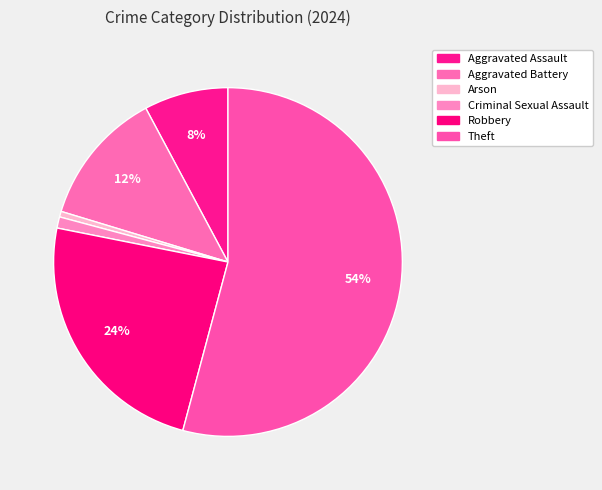

To the nearest percent, what portion does Criminal Sexual Assault represent?

1%